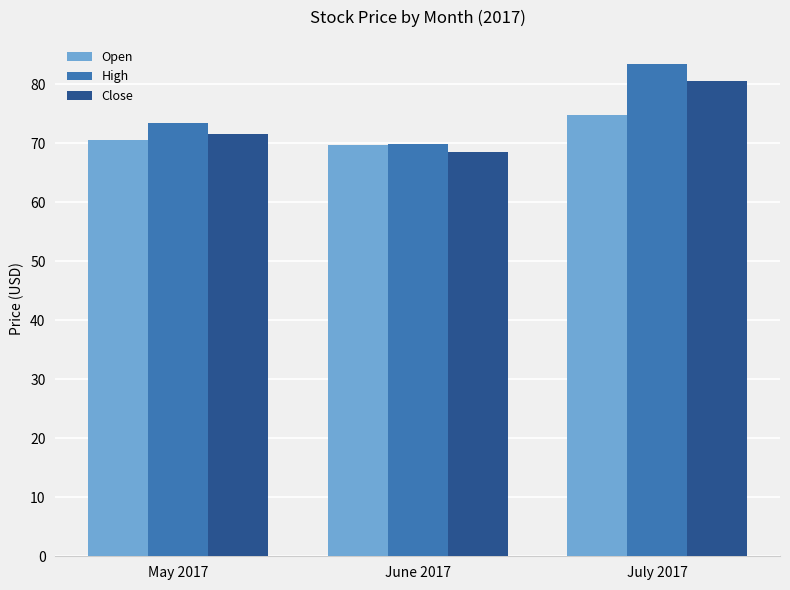

What is the lowest value of the Close series?

68.6